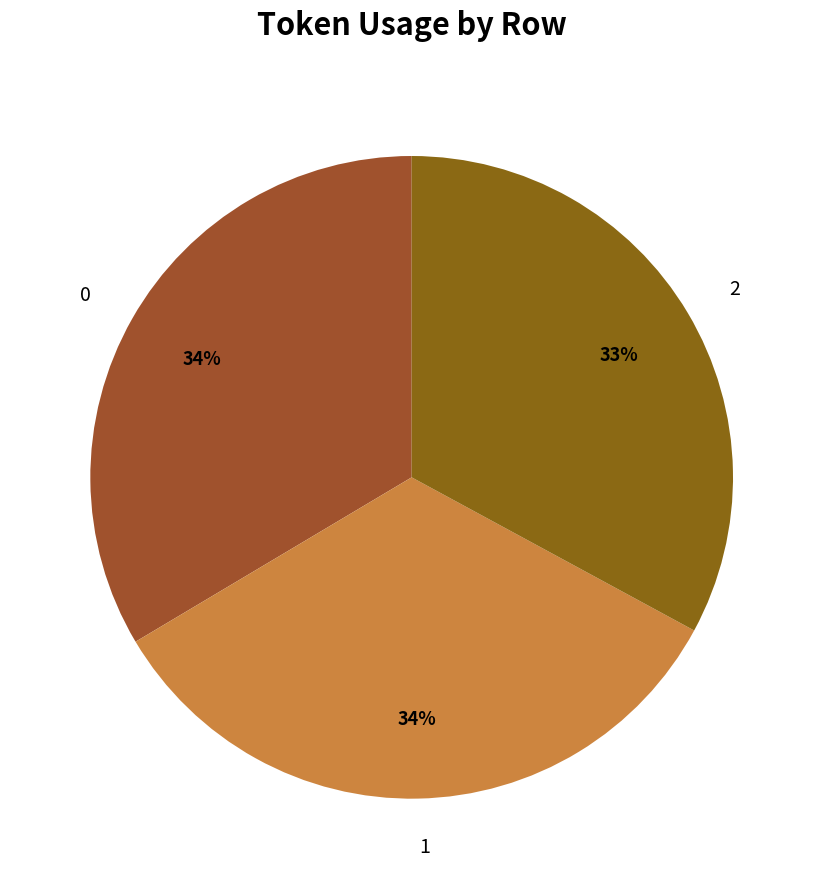

To the nearest percent, what percentage of the pie is 0?

34%